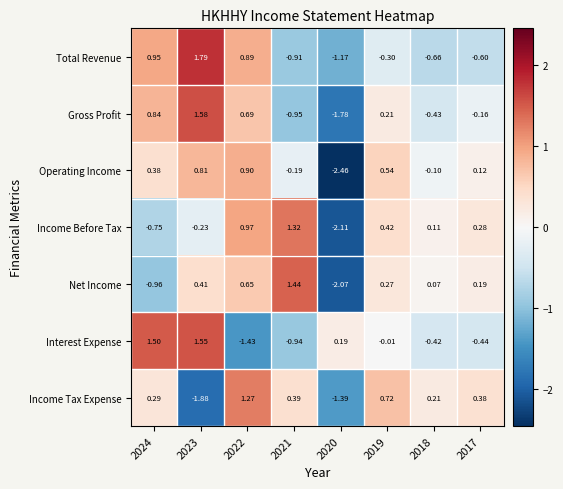

Between 2021 and 2018, which series saw the biggest shift?

Net Income